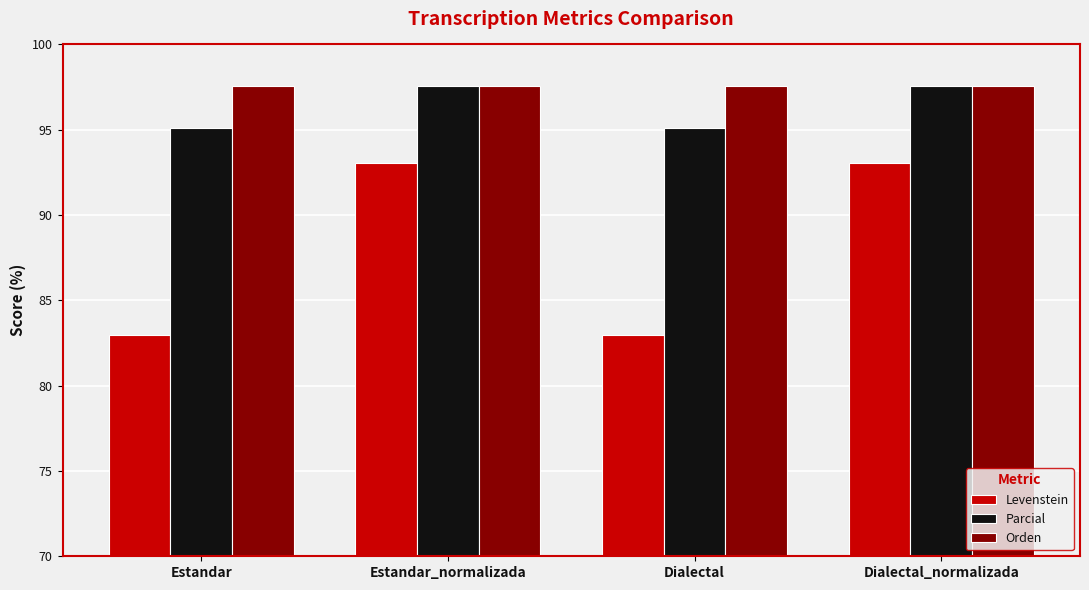

What is the difference between the maximum and minimum values in the Levenstein series?

10.0